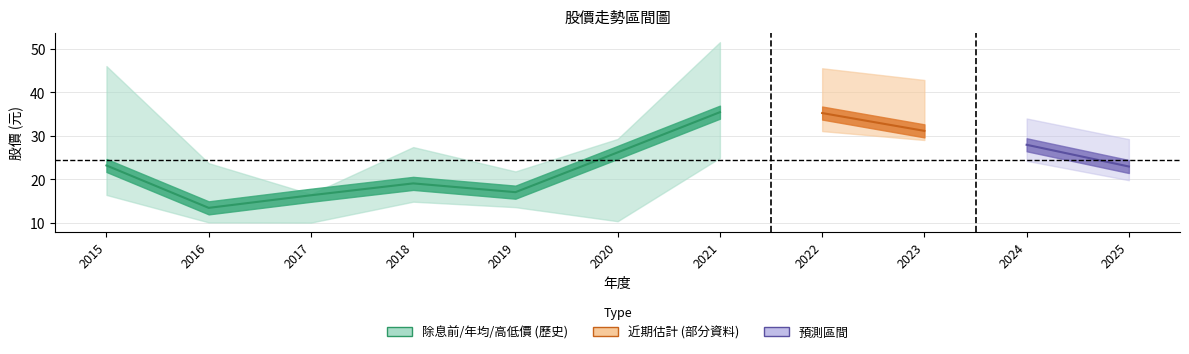

Reading right to left, transcribe all the data shown in this chart.

除息前價格: 24.3	28.2	35.5	35.8	36.3	17.9	17.4	20.4	12.8	17.4	25.7
年均價: 22.9	27.9	31.1	35.2	35.4	26.1	17.0	19.0	16.3	13.4	23.1
最高價: 29.2	34.0	42.8	45.5	51.5	29.2	21.8	27.4	16.6	23.7	46.0
最低價: 19.8	24.2	29.0	31.1	24.9	10.3	13.6	14.8	10.0	10.1	16.4